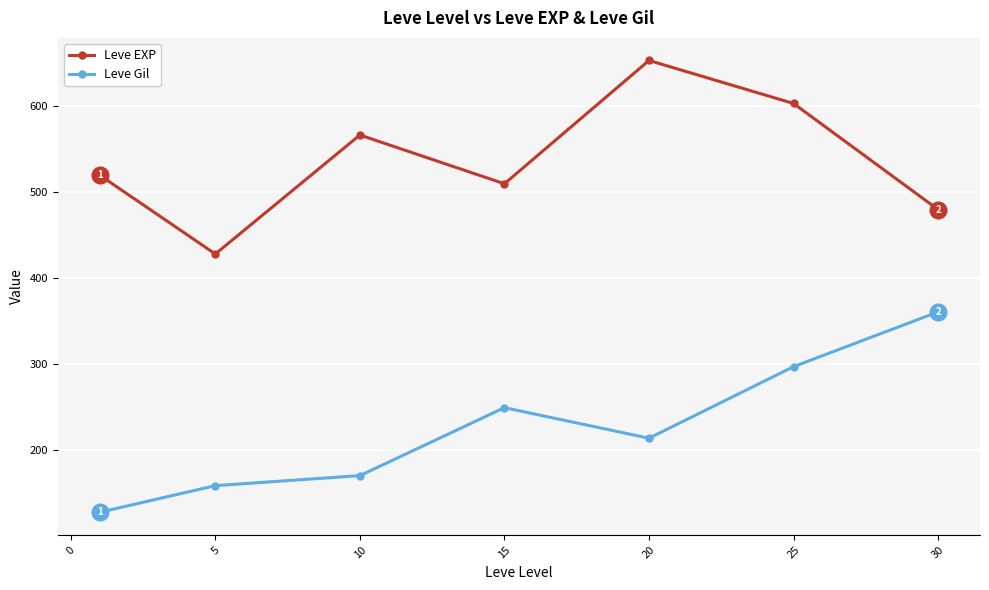

Rank the series by their maximum value, from lowest to highest.

Leve Gil, Leve EXP